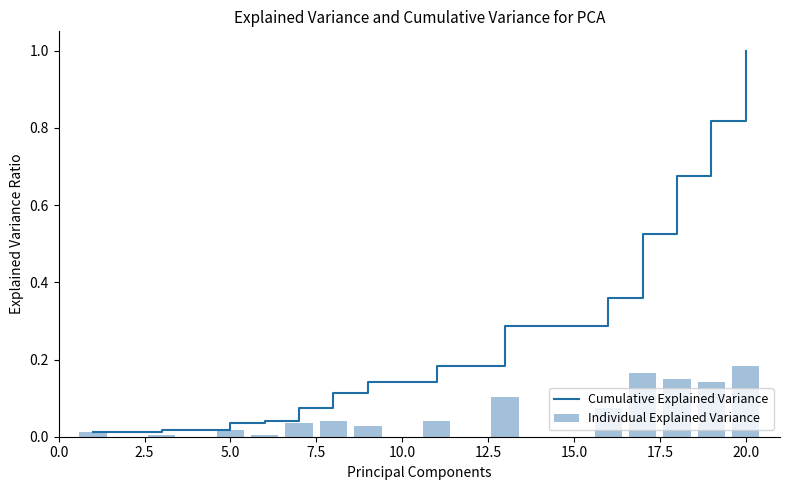

The Cumulative Explained Variance series shows 0.4 at 15.0. True or false?

False